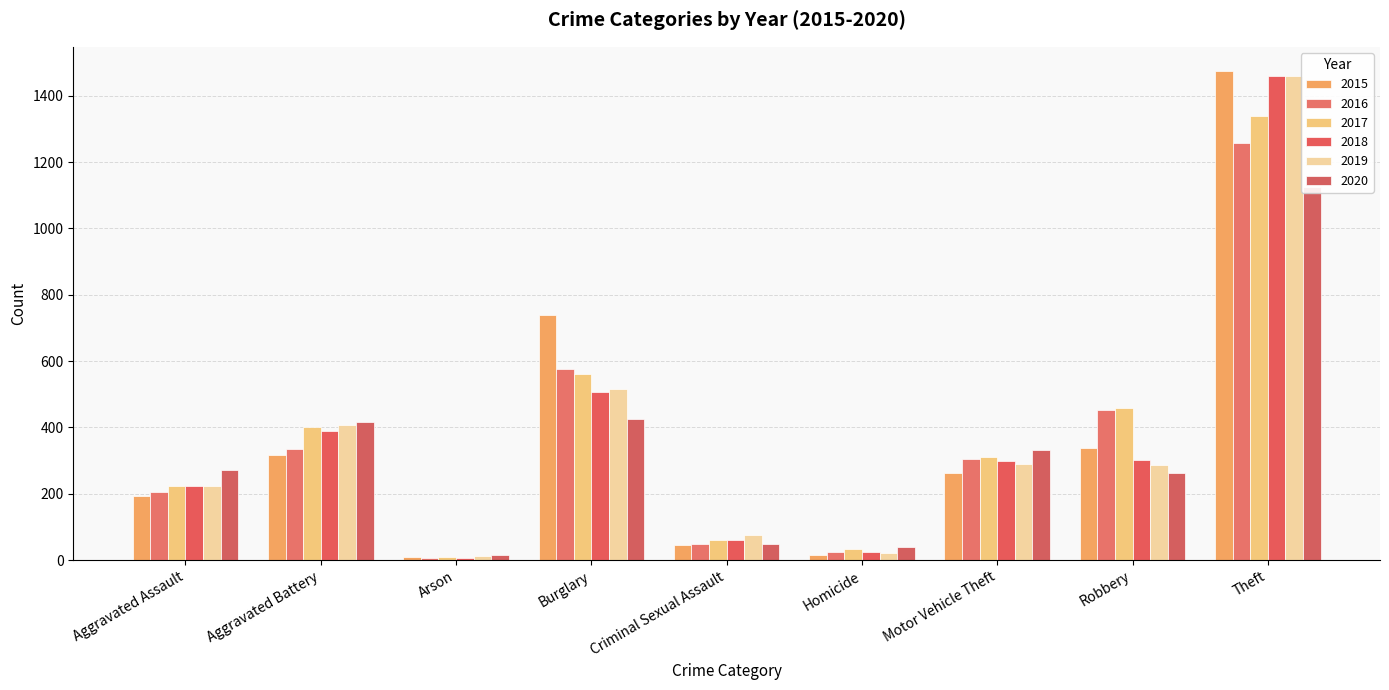

What is the difference between the 2018 values at Aggravated Assault and Theft?

1236